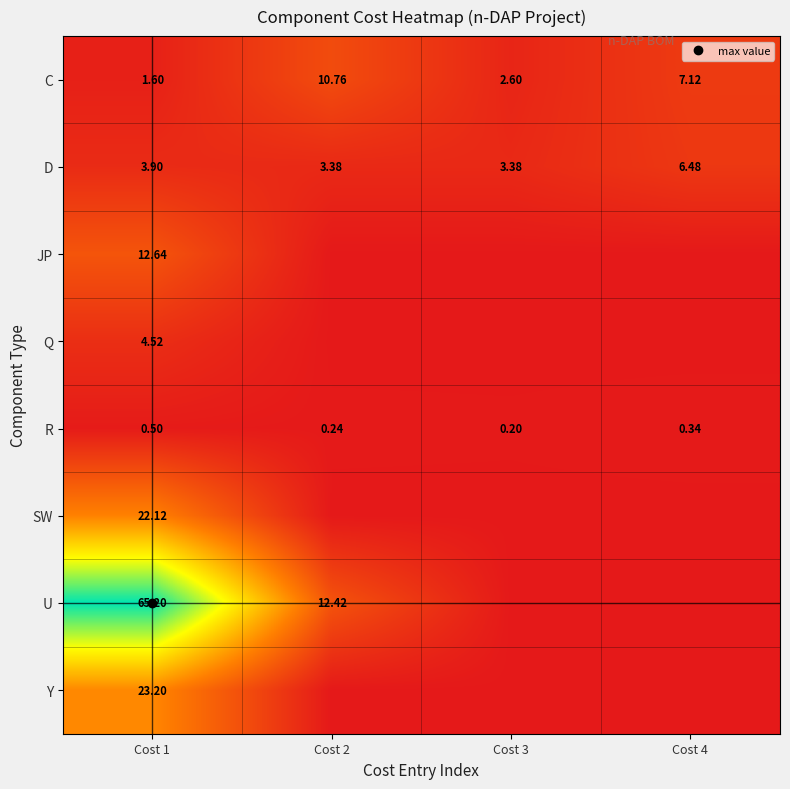

What is the average value of the D series?

4.3